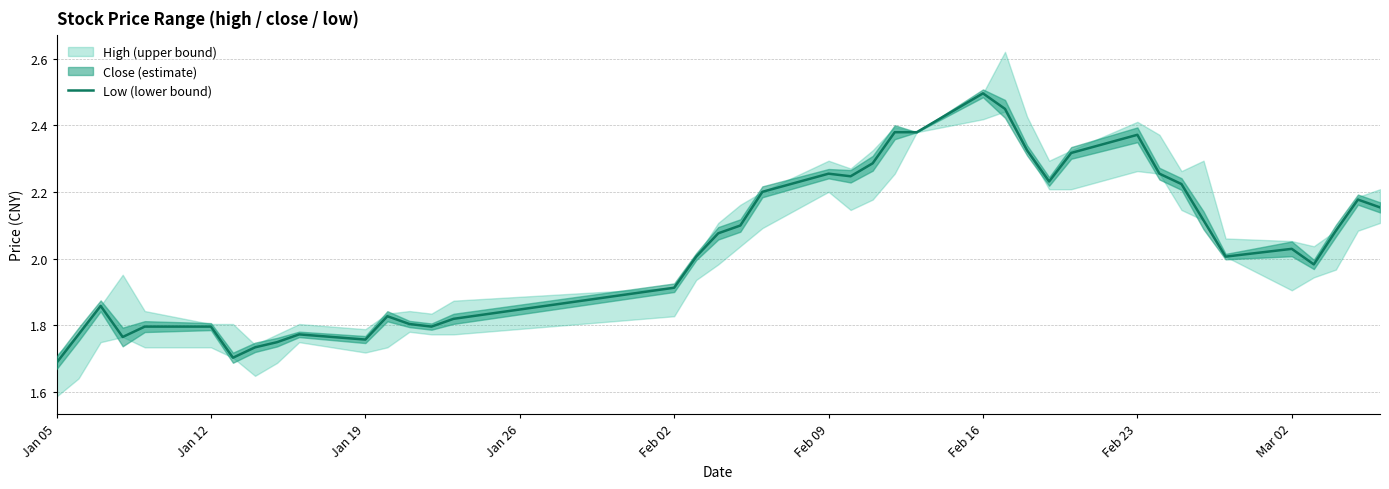

Which category has the lowest value across all series?

Jan 05